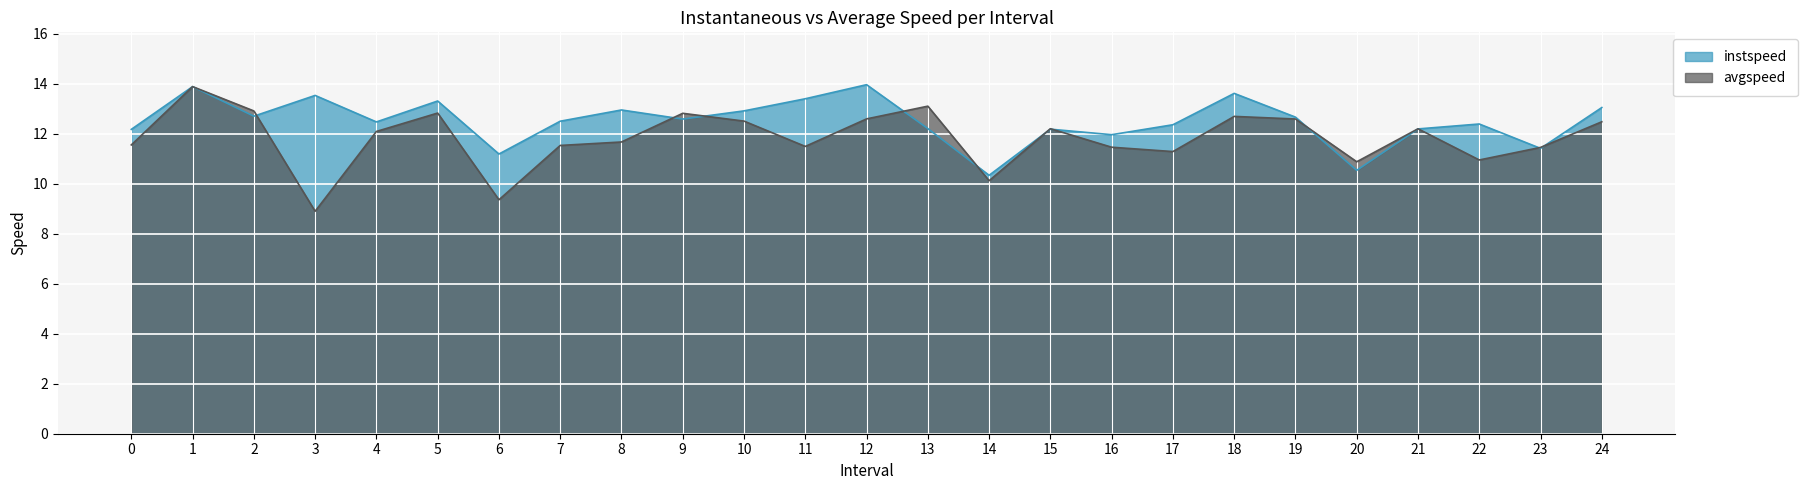

What are all the series names shown in the legend?

instspeed, avgspeed